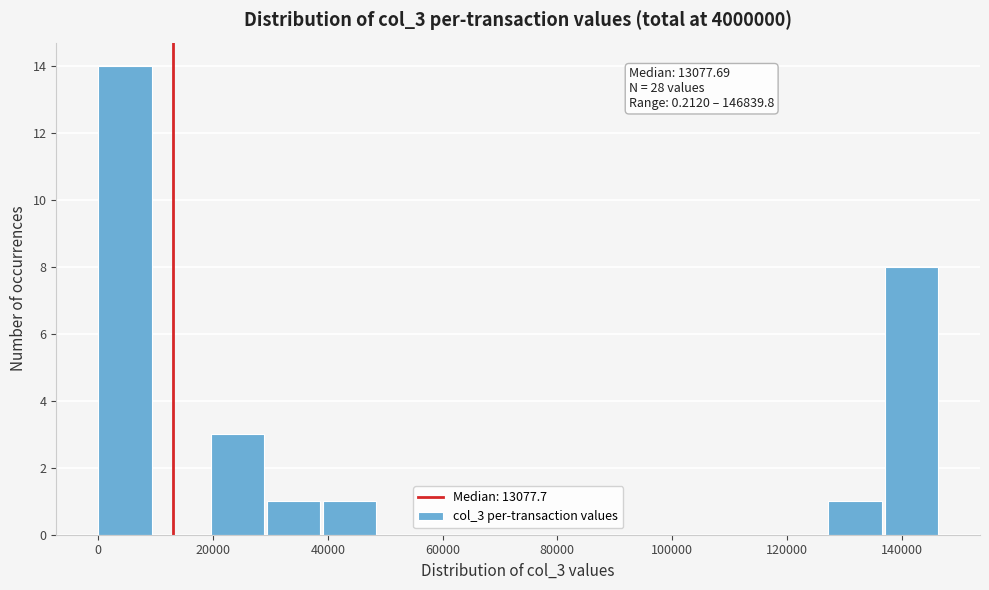

Over which range of the x-axis is the bar tallest?

0 to 10000